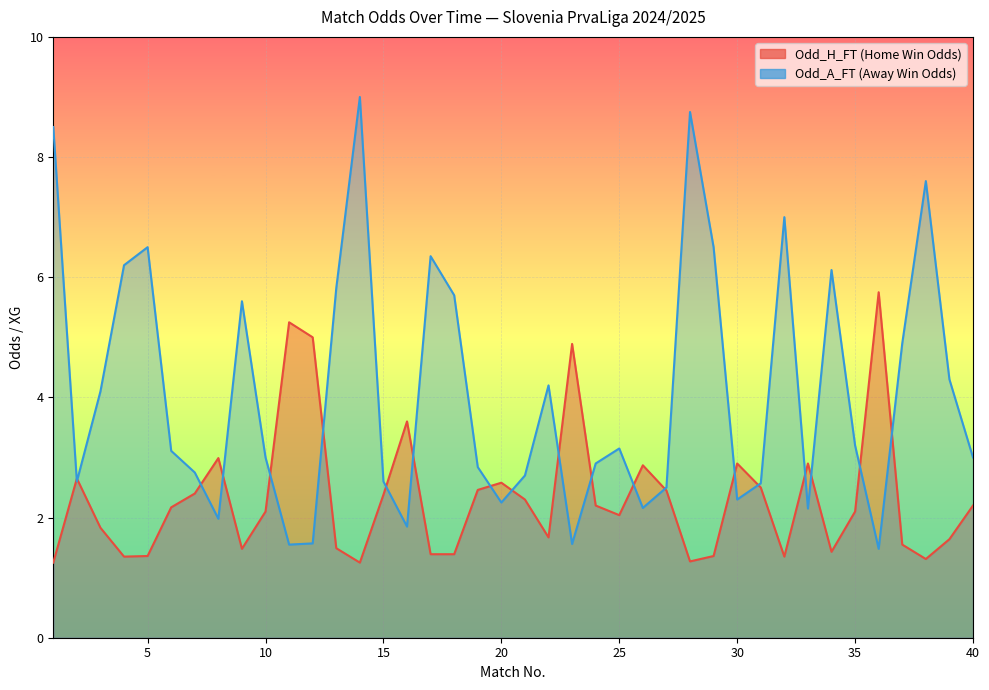

What is the highest value of the Odd_H_FT series?

5.8